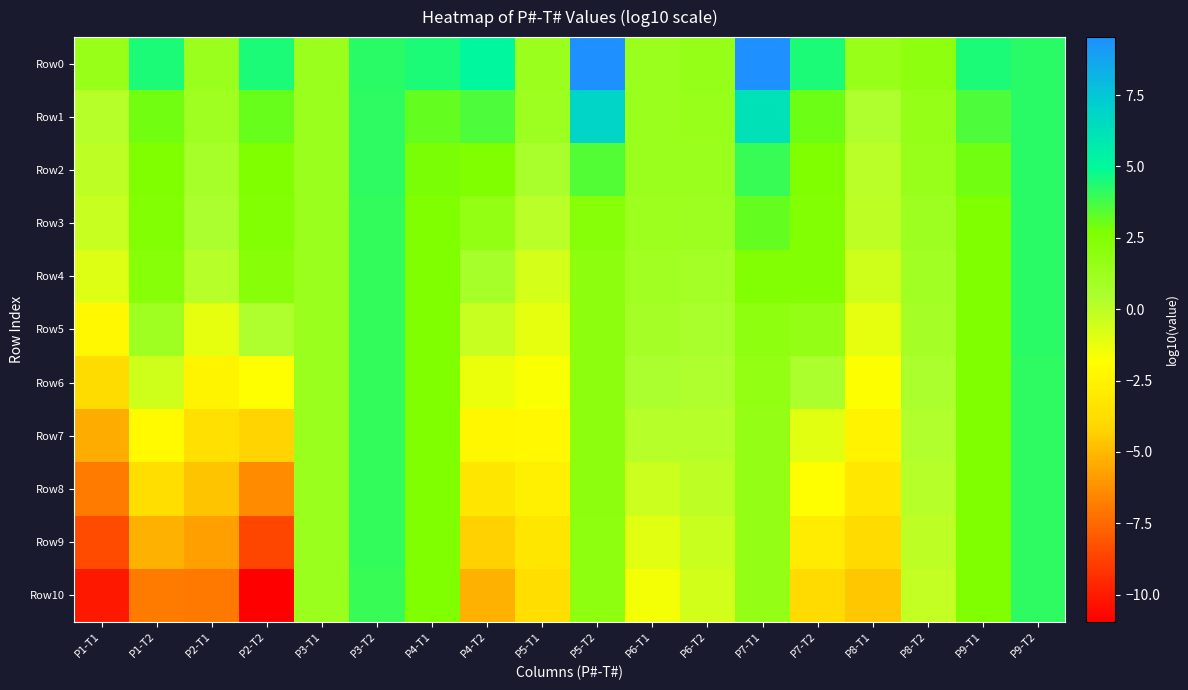

Reading left to right, list all the values displayed in this chart.

Row0: P1-T1=1.5	P1-T2=4.5	P2-T1=1.3	P2-T2=4.5	P3-T1=1.3	P3-T2=4.2	P4-T1=4.5	P4-T2=5.1	P5-T1=1.3	P5-T2=9.5	P6-T1=1.3	P6-T2=1.6	P7-T1=9.5	P7-T2=4.5	P8-T1=1.5	P8-T2=1.9	P9-T1=4.5	P9-T2=4.2
Row1: P1-T1=0.1	P1-T2=2.9	P2-T1=1.1	P2-T2=3.1	P3-T1=1.3	P3-T2=4.1	P4-T1=3.2	P4-T2=3.6	P5-T1=1.1	P5-T2=6.9	P6-T1=1.3	P6-T2=1.4	P7-T1=6.2	P7-T2=3.0	P8-T1=0.4	P8-T2=1.6	P9-T1=3.6	P9-T2=4.2
Row2: P1-T1=-0.0	P1-T2=2.6	P2-T1=0.7	P2-T2=2.6	P3-T1=1.3	P3-T2=4.1	P4-T1=2.8	P4-T2=2.7	P5-T1=0.6	P5-T2=3.5	P6-T1=1.3	P6-T2=1.4	P7-T1=4.0	P7-T2=2.6	P8-T1=0.1	P8-T2=1.4	P9-T1=2.9	P9-T2=4.2
Row3: P1-T1=-0.3	P1-T2=2.5	P2-T1=0.5	P2-T2=2.5	P3-T1=1.3	P3-T2=4.1	P4-T1=2.7	P4-T2=1.7	P5-T1=0.0	P5-T2=2.3	P6-T1=1.2	P6-T2=1.1	P7-T1=3.2	P7-T2=2.6	P8-T1=-0.0	P8-T2=1.2	P9-T1=2.7	P9-T2=4.2
Row4: P1-T1=-0.9	P1-T2=2.3	P2-T1=0.1	P2-T2=2.2	P3-T1=1.3	P3-T2=4.1	P4-T1=2.6	P4-T2=0.7	P5-T1=-0.7	P5-T2=2.0	P6-T1=1.0	P6-T2=0.9	P7-T1=2.5	P7-T2=2.5	P8-T1=-0.5	P8-T2=1.0	P9-T1=2.6	P9-T2=4.2
Row5: P1-T1=-2.2	P1-T2=1.1	P2-T1=-1.2	P2-T2=0.4	P3-T1=1.3	P3-T2=4.1	P4-T1=2.6	P4-T2=-0.3	P5-T1=-1.2	P5-T2=2.0	P6-T1=0.8	P6-T2=0.6	P7-T1=1.9	P7-T2=1.6	P8-T1=-1.1	P8-T2=0.7	P9-T1=2.6	P9-T2=4.2
Row6: P1-T1=-3.8	P1-T2=-0.5	P2-T1=-2.4	P2-T2=-1.9	P3-T1=1.3	P3-T2=4.0	P4-T1=2.6	P4-T2=-1.3	P5-T1=-1.7	P5-T2=1.9	P6-T1=0.5	P6-T2=0.4	P7-T1=1.7	P7-T2=0.6	P8-T1=-1.8	P8-T2=0.5	P9-T1=2.6	P9-T2=4.2
Row7: P1-T1=-5.4	P1-T2=-2.2	P2-T1=-3.6	P2-T2=-4.2	P3-T1=1.3	P3-T2=4.0	P4-T1=2.6	P4-T2=-2.3	P5-T1=-2.2	P5-T2=1.9	P6-T1=0.1	P6-T2=0.1	P7-T1=1.7	P7-T2=-1.0	P8-T1=-2.5	P8-T2=0.3	P9-T1=2.6	P9-T2=4.2
Row8: P1-T1=-6.9	P1-T2=-3.7	P2-T1=-4.7	P2-T2=-6.3	P3-T1=1.3	P3-T2=4.0	P4-T1=2.6	P4-T2=-3.3	P5-T1=-2.7	P5-T2=1.9	P6-T1=-0.4	P6-T2=-0.1	P7-T1=1.7	P7-T2=-1.9	P8-T1=-3.2	P8-T2=0.1	P9-T1=2.6	P9-T2=4.2
Row9: P1-T1=-8.5	P1-T2=-5.3	P2-T1=-5.8	P2-T2=-8.6	P3-T1=1.3	P3-T2=4.0	P4-T1=2.6	P4-T2=-4.3	P5-T1=-3.2	P5-T2=1.9	P6-T1=-1.0	P6-T2=-0.4	P7-T1=1.7	P7-T2=-2.9	P8-T1=-3.9	P8-T2=-0.1	P9-T1=2.6	P9-T2=4.2
Row10: P1-T1=-10.1	P1-T2=-6.9	P2-T1=-7.0	P2-T2=-11.0	P3-T1=1.3	P3-T2=4.0	P4-T1=2.6	P4-T2=-5.3	P5-T1=-3.7	P5-T2=1.9	P6-T1=-1.6	P6-T2=-0.6	P7-T1=1.7	P7-T2=-3.9	P8-T1=-4.6	P8-T2=-0.2	P9-T1=2.6	P9-T2=4.2